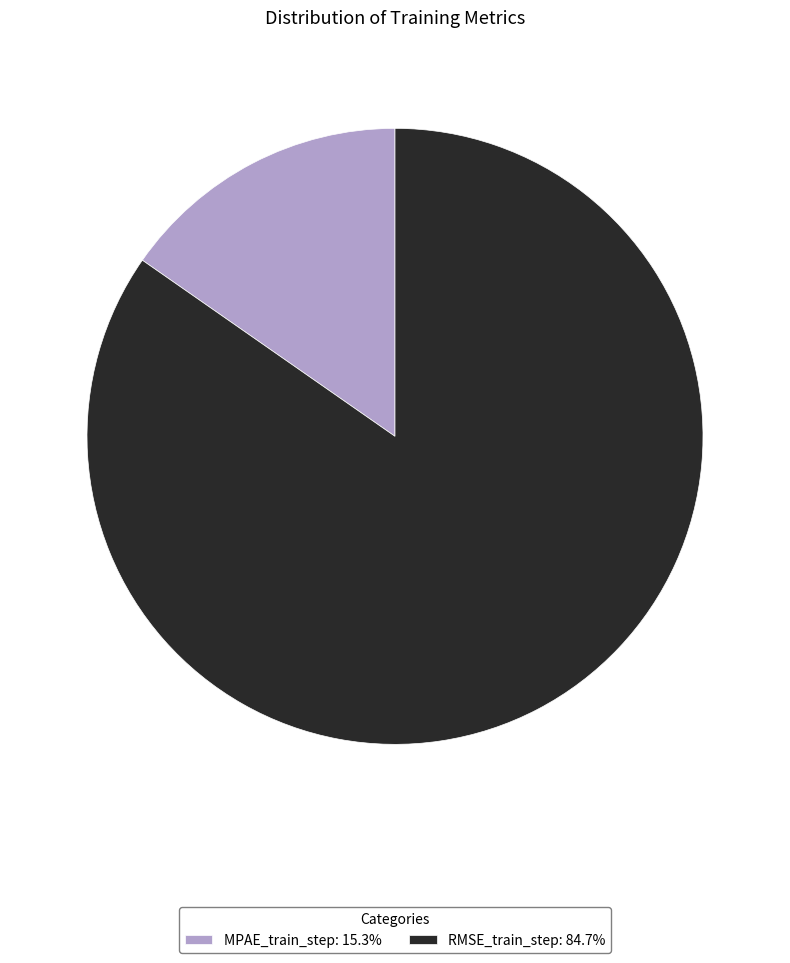

What is the smallest slice in the pie chart?

MPAE_train_step